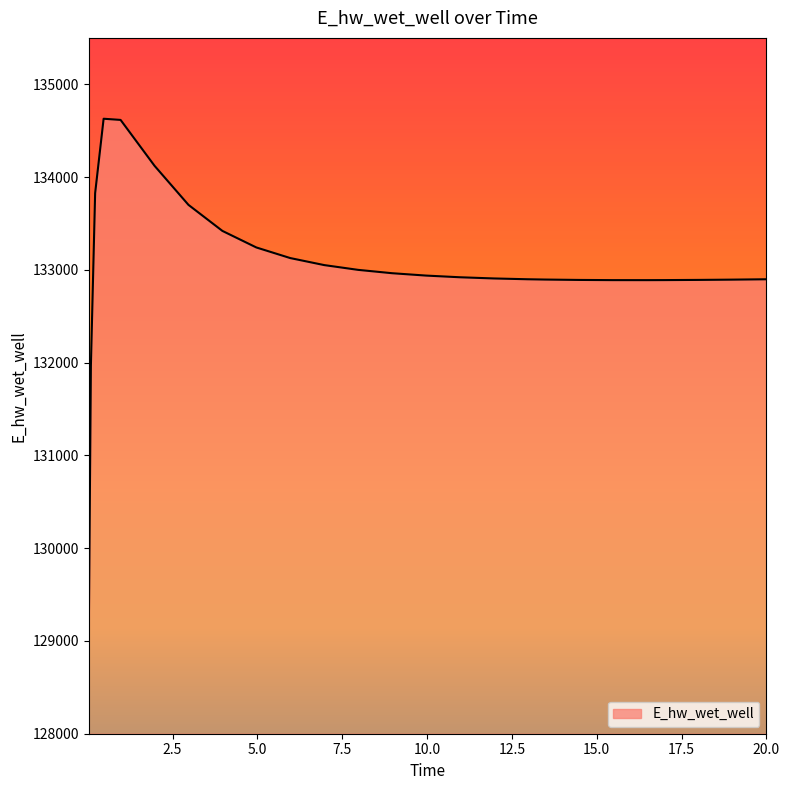

What is the maximum value shown in the chart?

134628.5